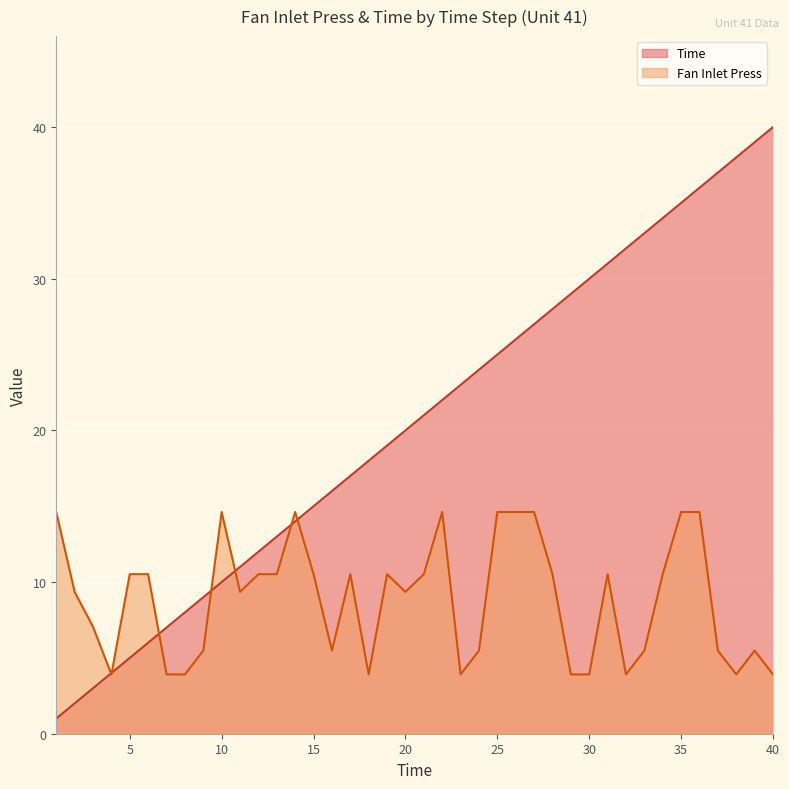

Does the chart display data point markers on the line(s)?

No